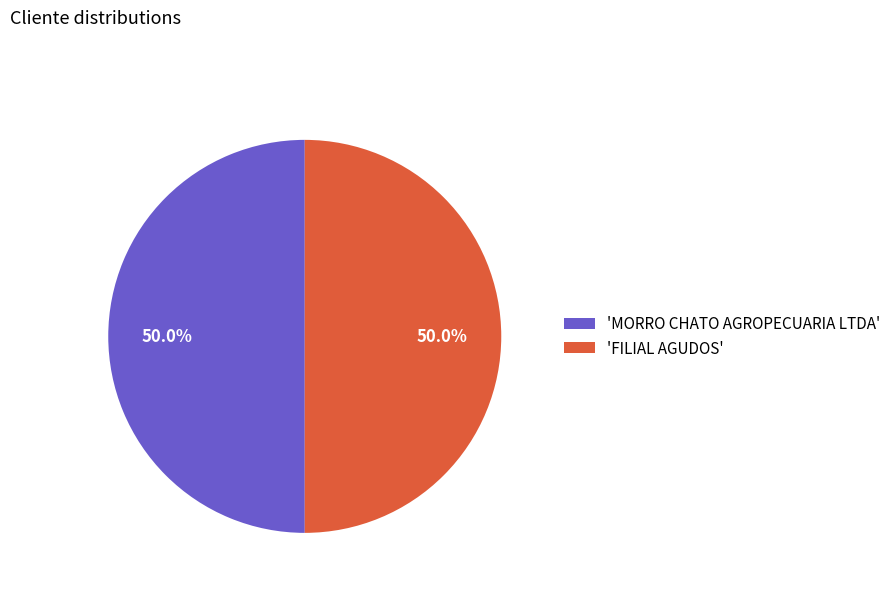

How many segments does this pie chart have?

2